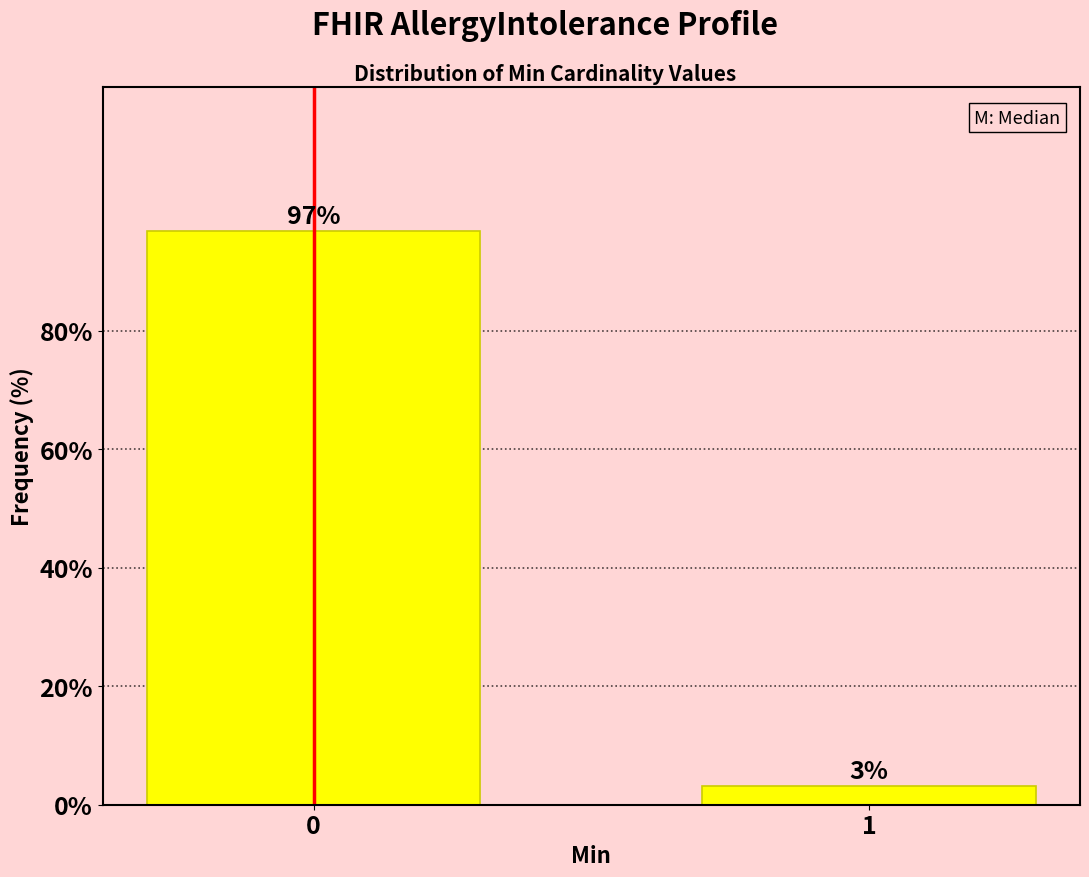

What is the sum of all values?

100.0